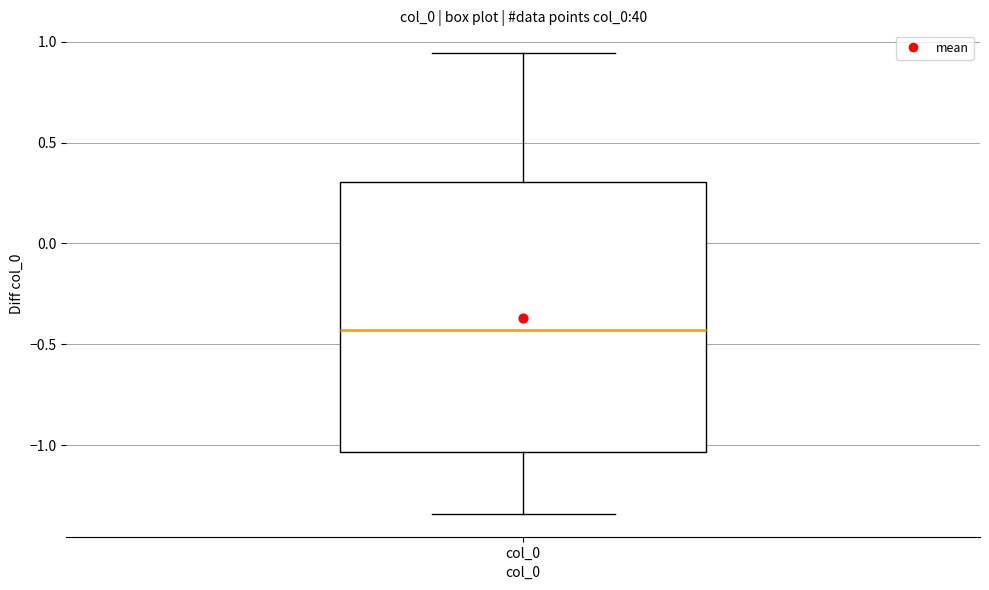

Where is the upper edge of the box for col_0 on the y-axis? The values are not printed on the chart, so give them approximately, as read against the axis.

0.30